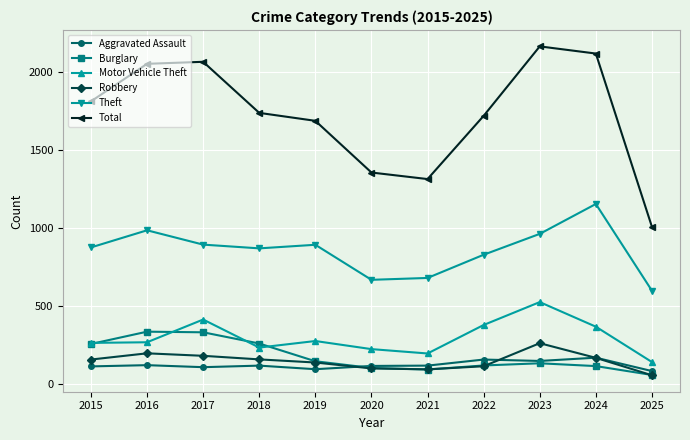

What is the difference between the maximum and minimum values in the Robbery series?

206